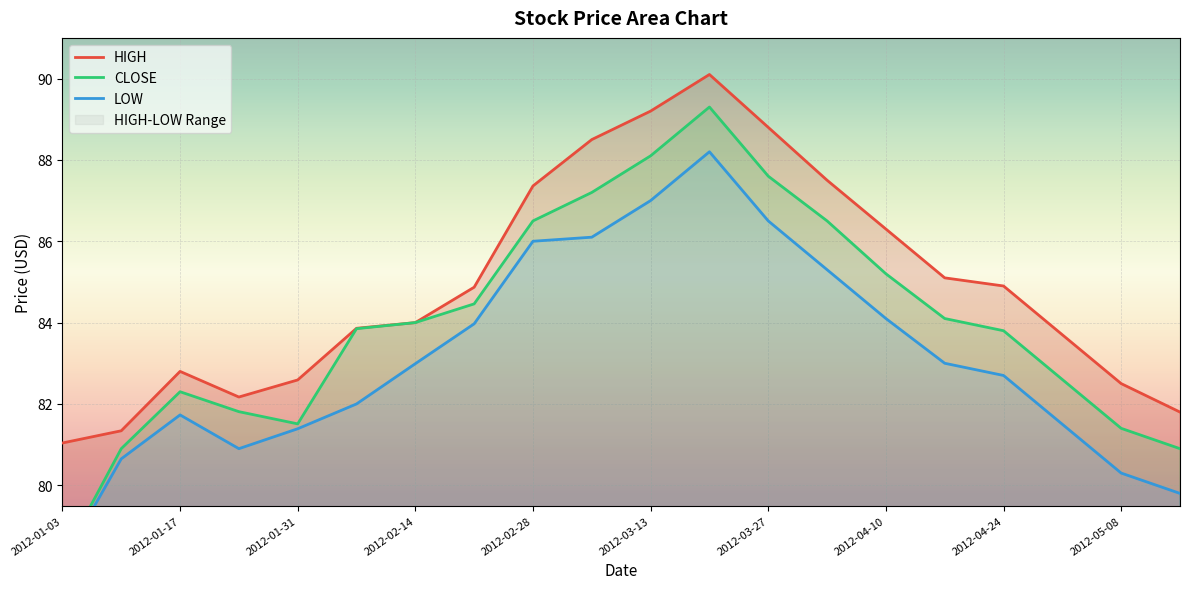

What is the difference between the maximum and minimum values in the CLOSE series?

11.1